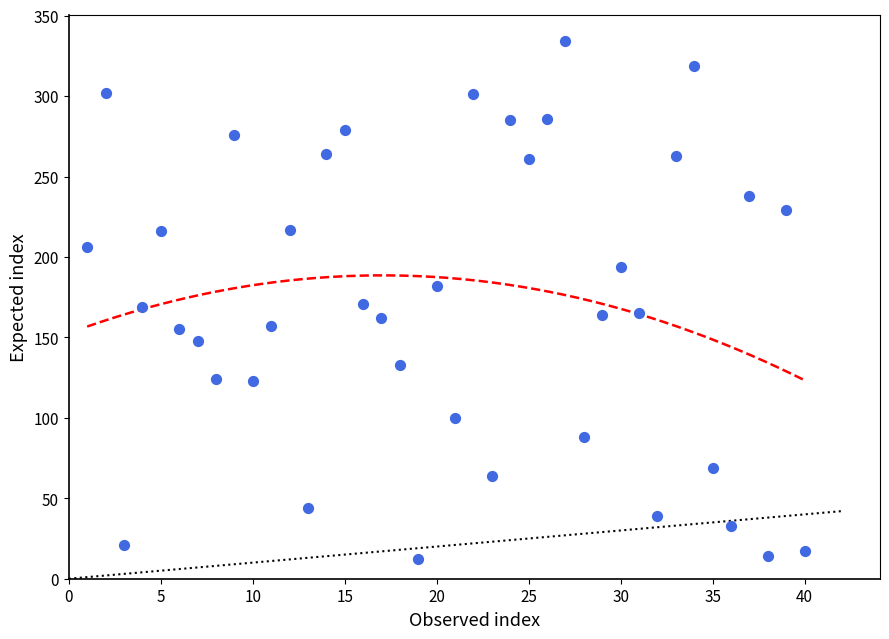

What is the range of X values (max minus min)?

39